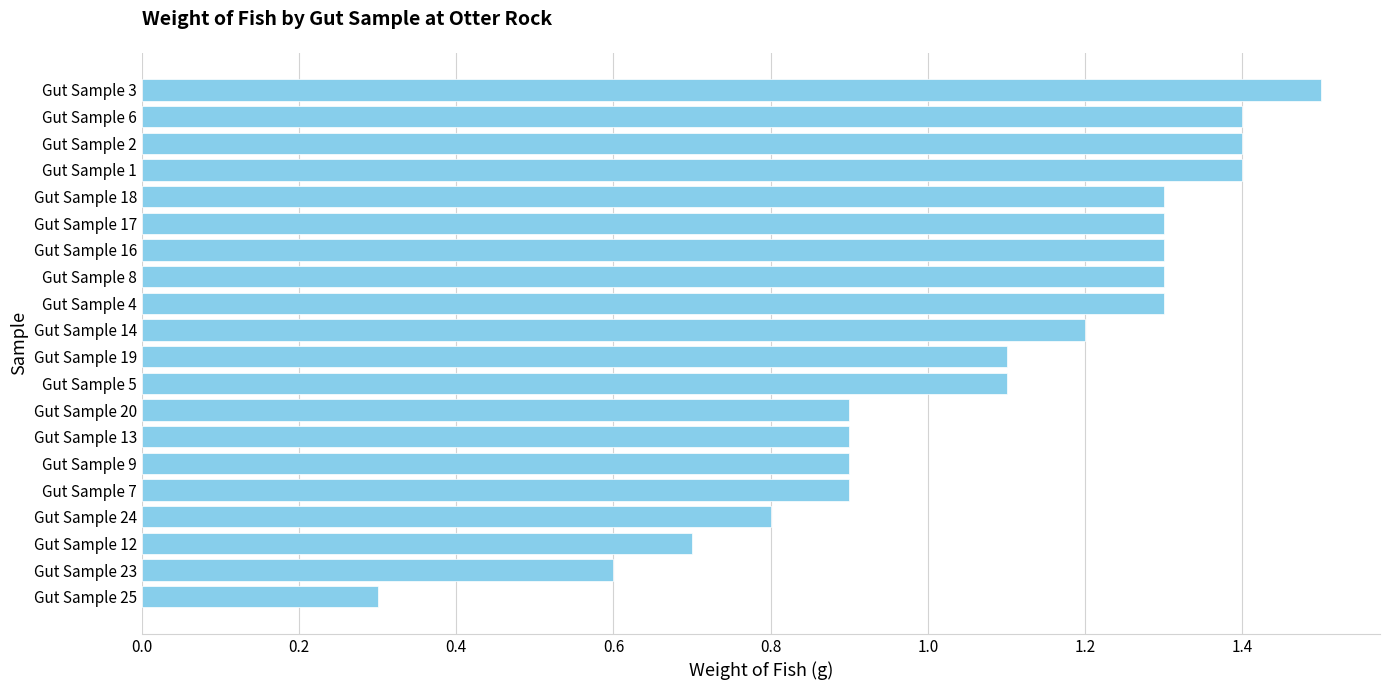

Are the bars horizontal?

Yes